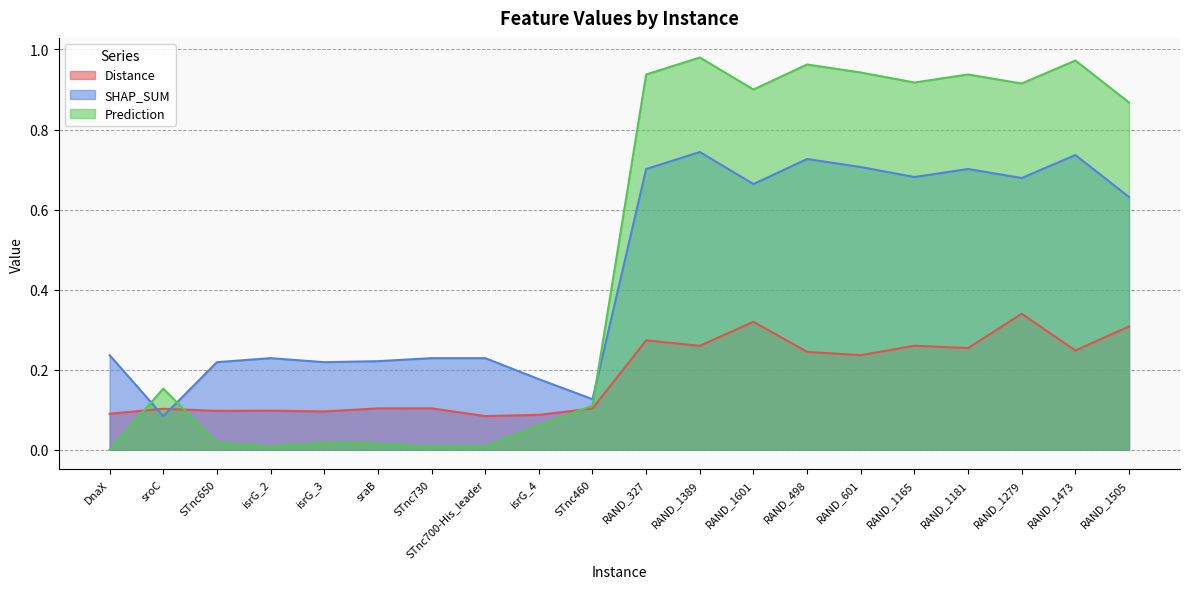

What value does the Prediction series have at sroC?

0.2